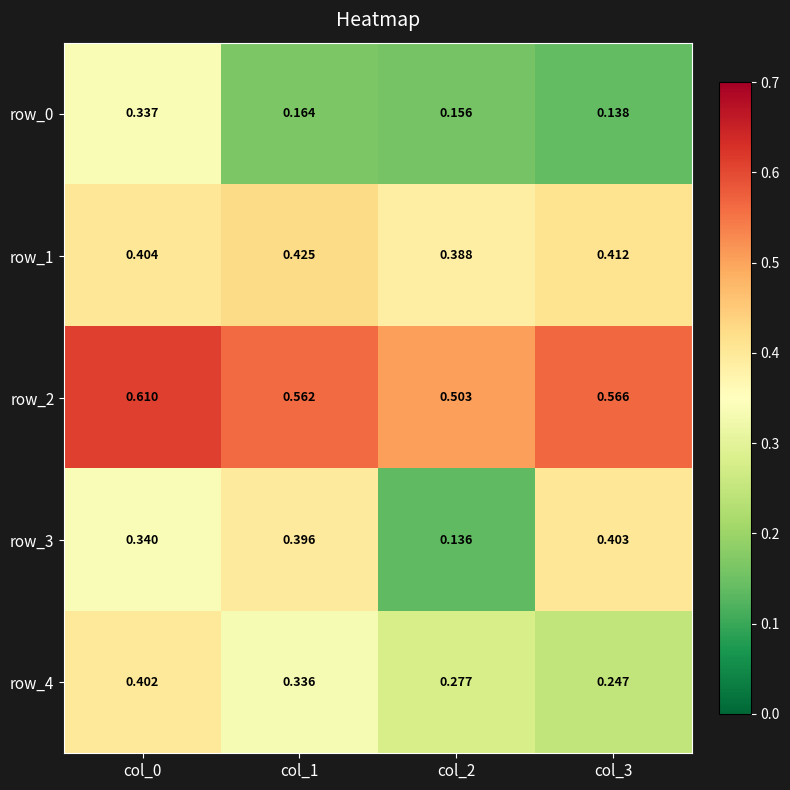

Which series changed the most between col_0 and col_2?

row_3